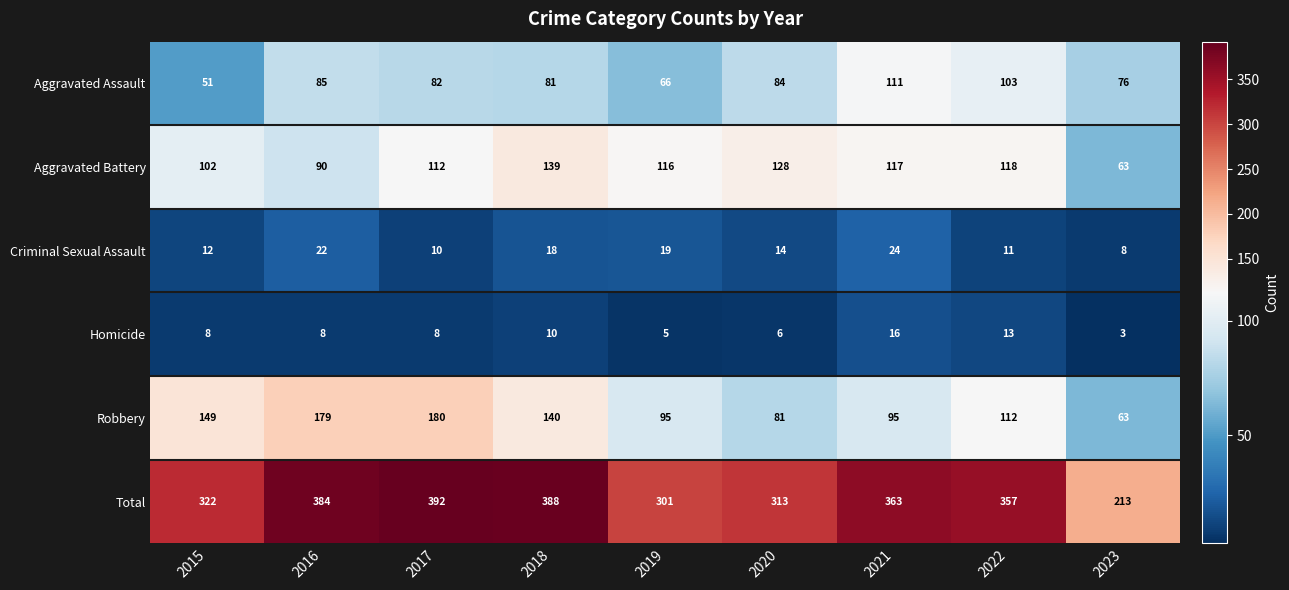

At which category is the sum across all series the highest?

2017